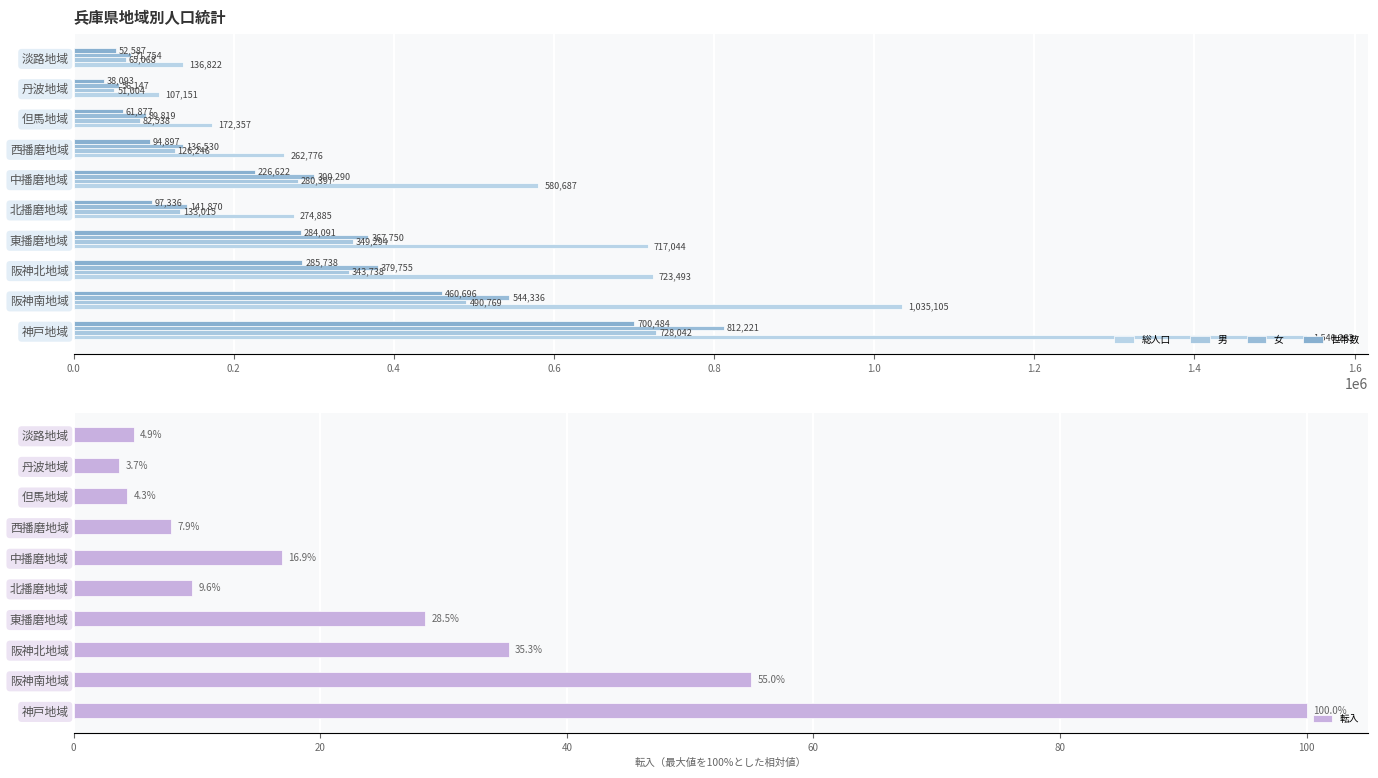

How many series are shown in this chart?

5